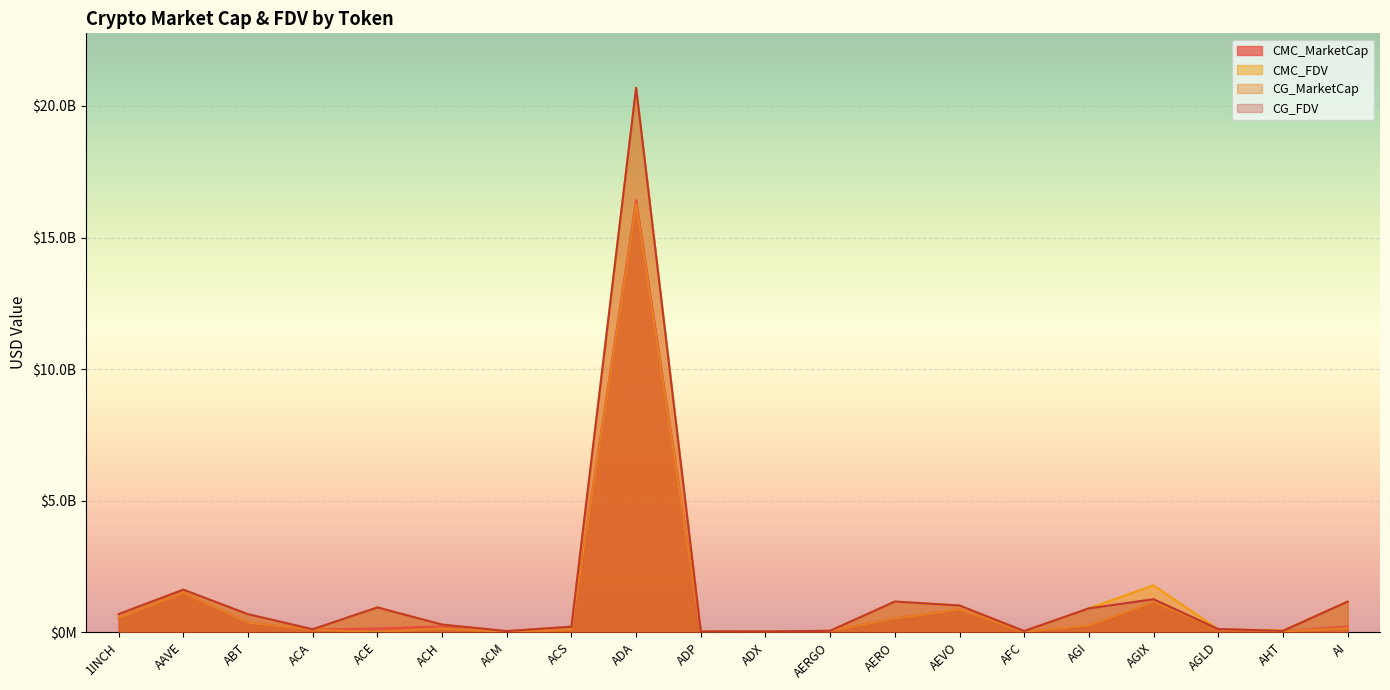

Where do CG_FDV and CMC_MarketCap first cross each other?

AGIX and AGLD